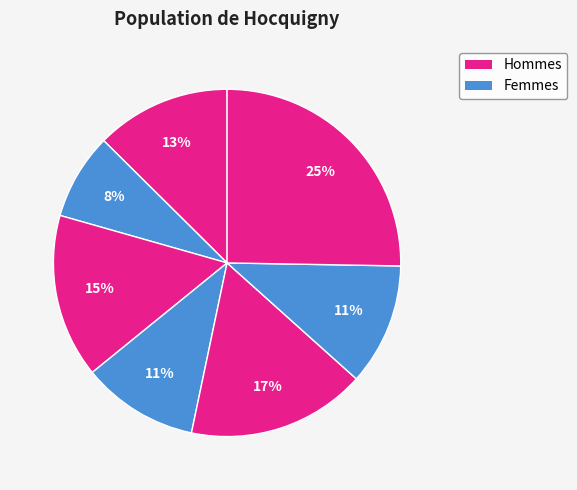

Count the number of slices in the pie.

7